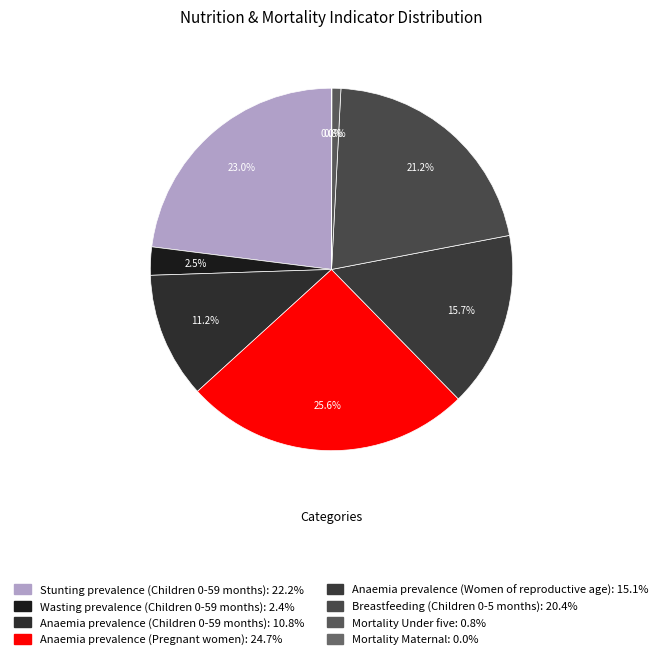

Count the number of slices in the pie.

8